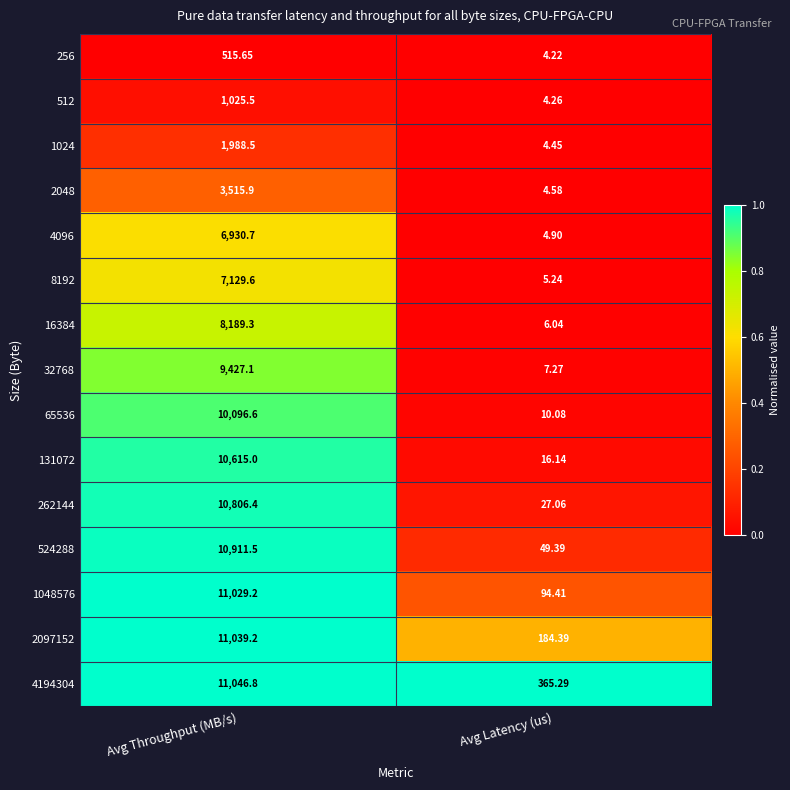

Which category has the lowest value across all series?

Avg Latency (us)